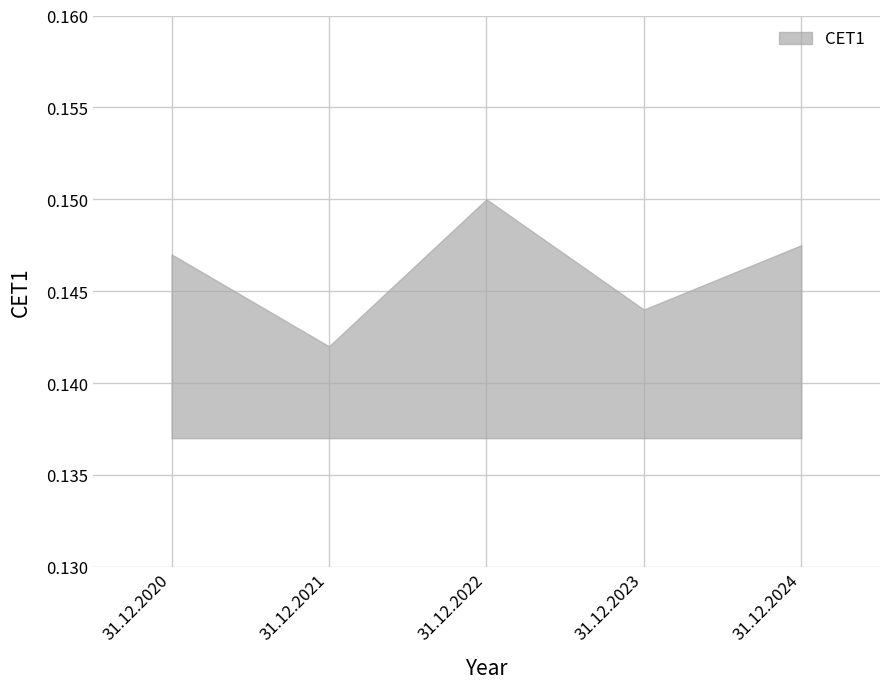

The chart shows a value of 0.1 at 31.12.2023. True or false?

True